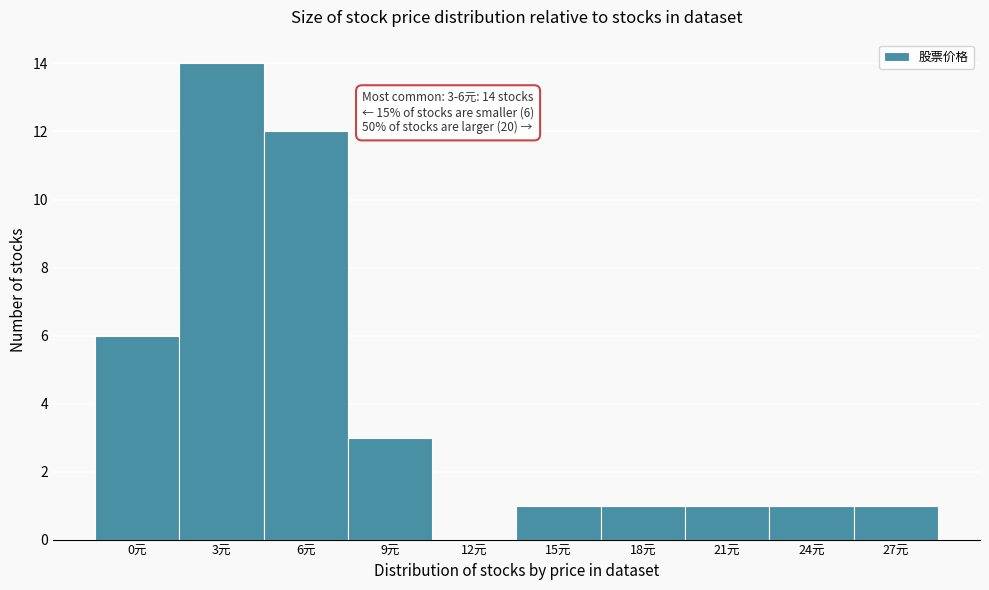

Reading left to right, extract all data points from this chart.

0元=6	3元=14	6元=12	9元=3	12元=0	15元=1	18元=1	21元=1	24元=1	27元=1